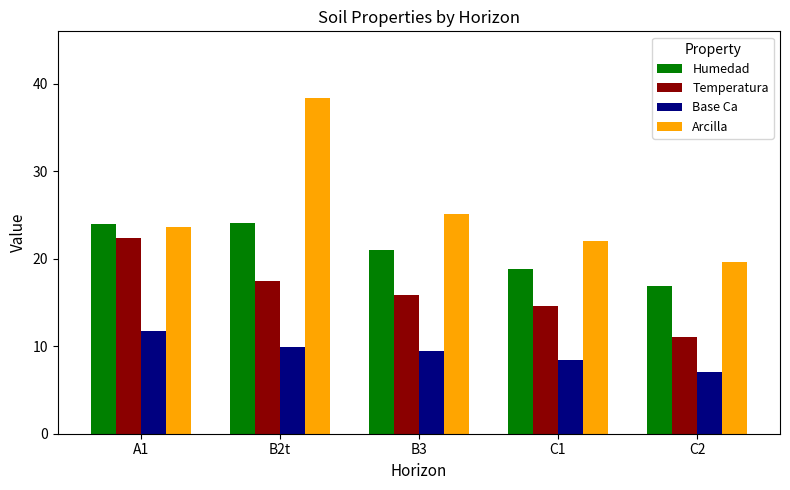

What is the greatest value displayed?

38.3